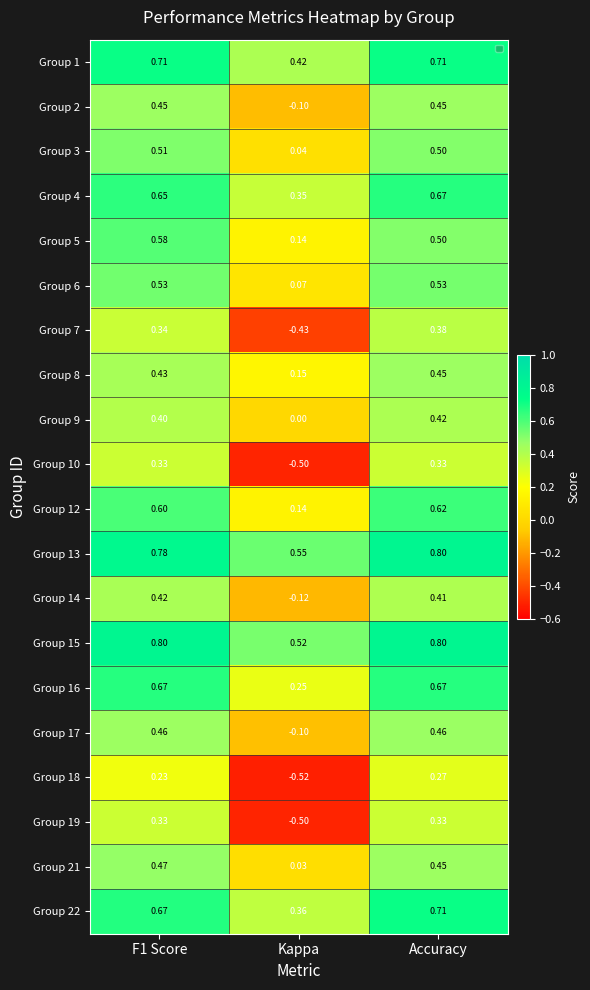

Is the value of Group 6 at Kappa greater than the value of Group 19 at F1 Score?

No